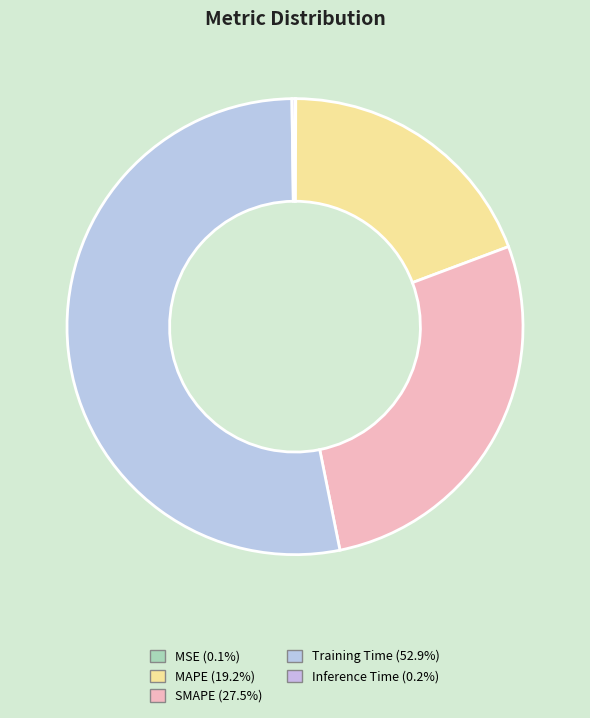

To the nearest percent, what portion does SMAPE represent?

28%